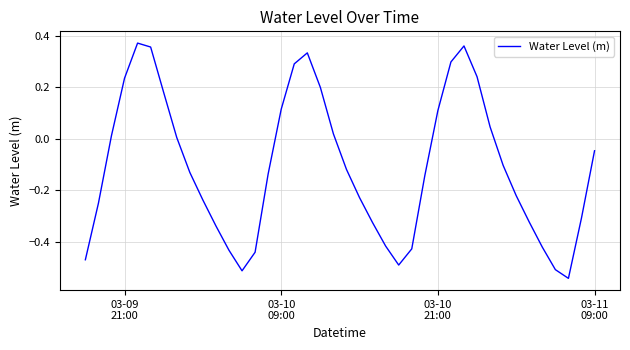

Does the chart have visible grid lines?

Yes